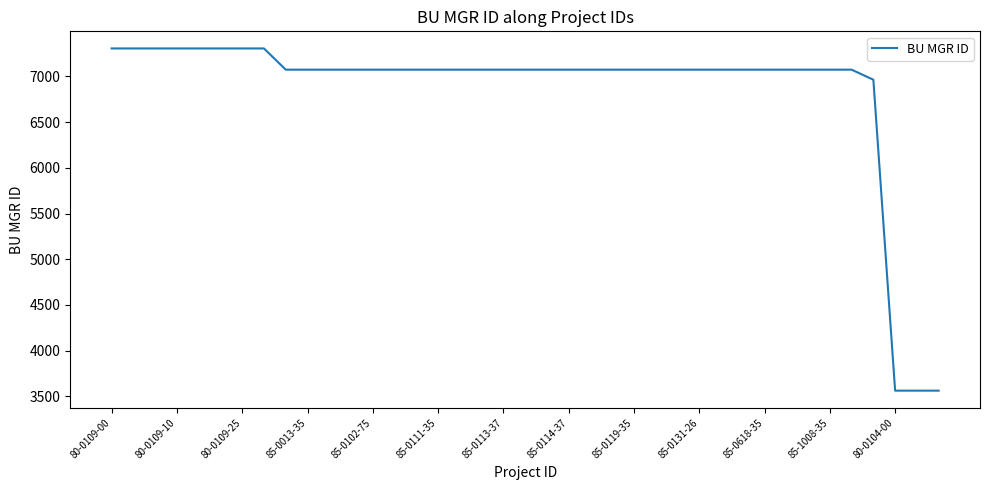

What is the minimum value shown in the chart?

3563